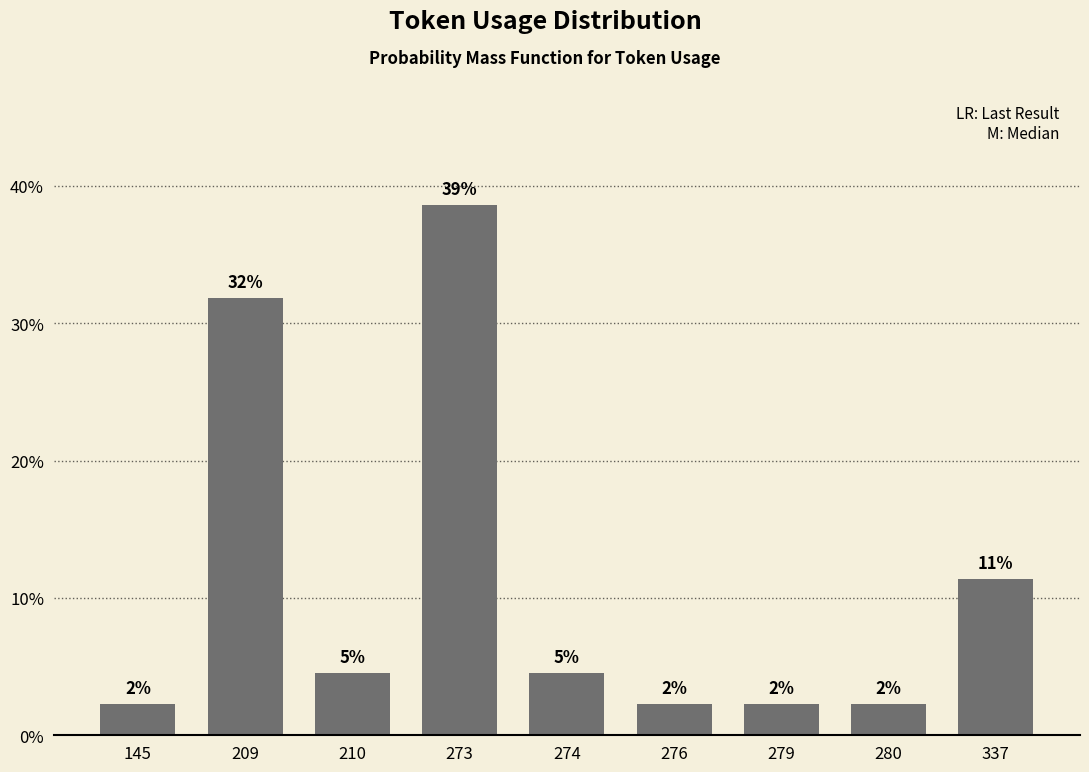

What is the smallest value displayed?

2.3